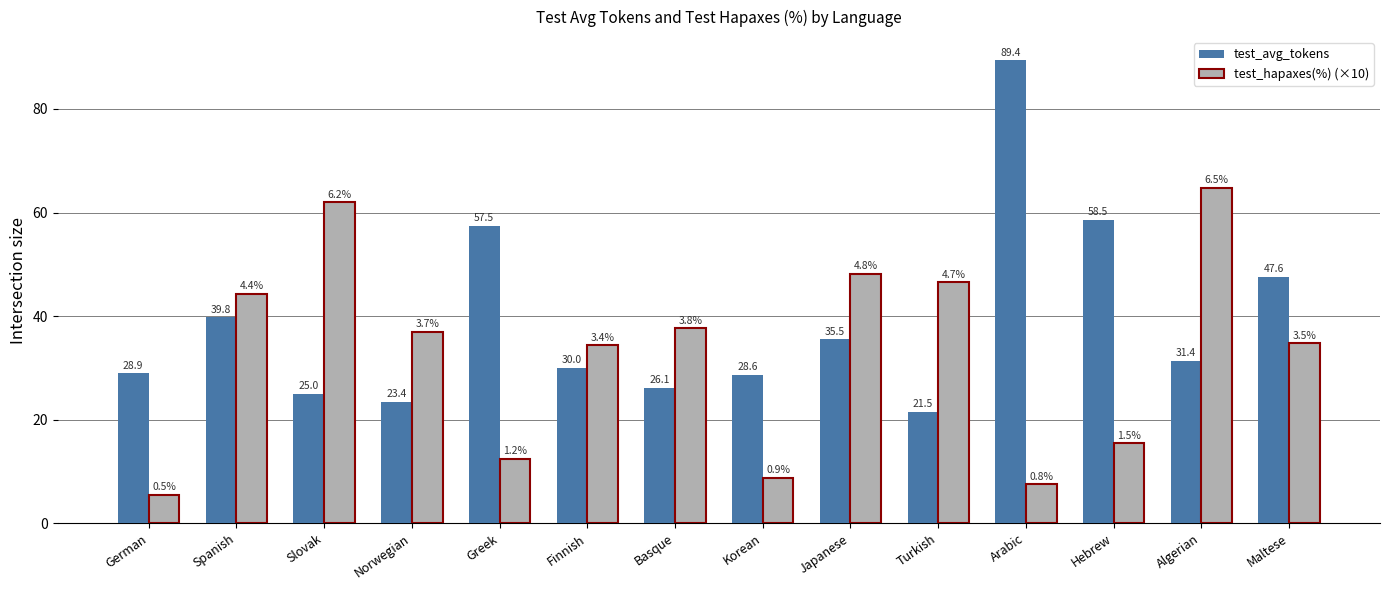

What is the average value of the test_avg_tokens series?

38.8